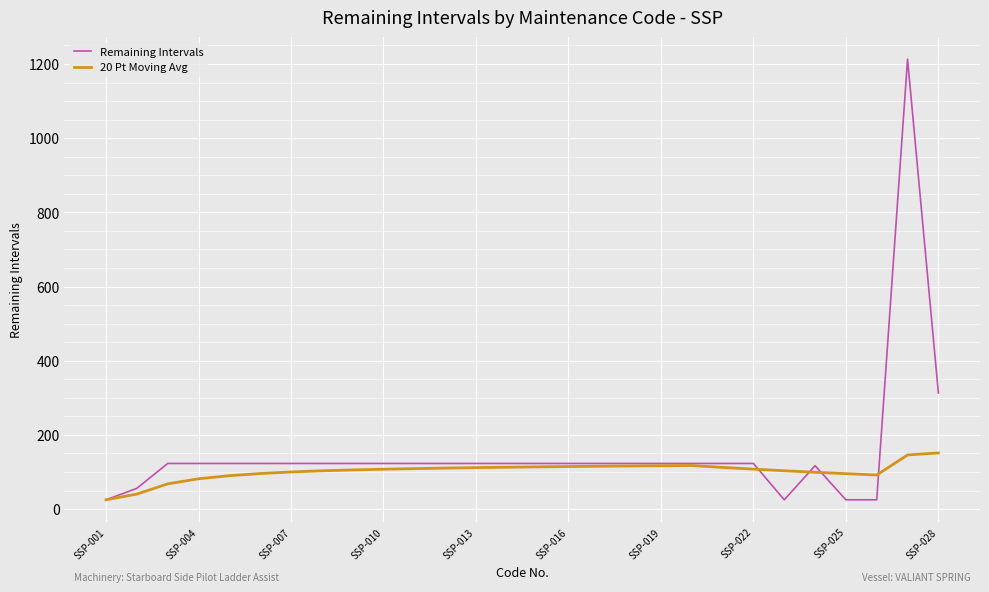

What is the minimum value for 20 Pt Moving Avg?

25.0